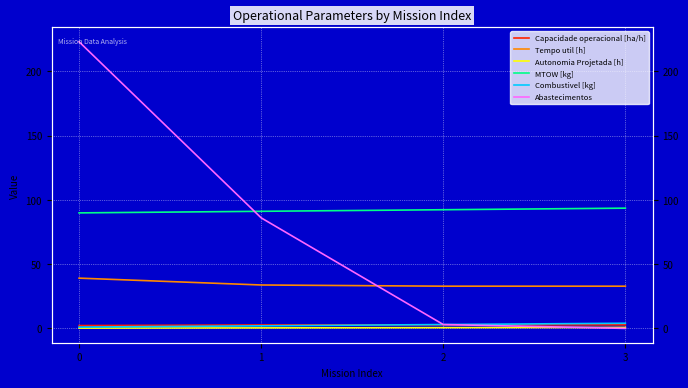

Between 3 and 2, which is larger?

3